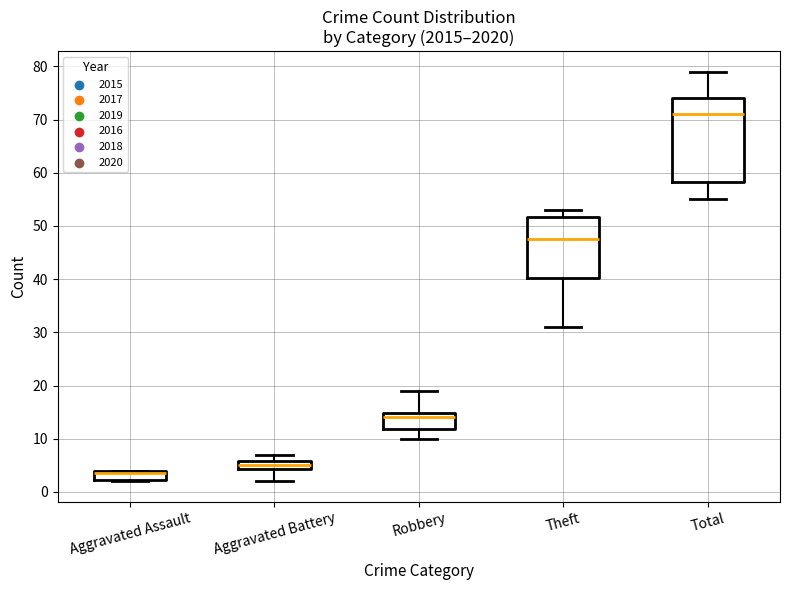

What are all the series names shown in the legend?

2015, 2017, 2019, 2016, 2018, 2020